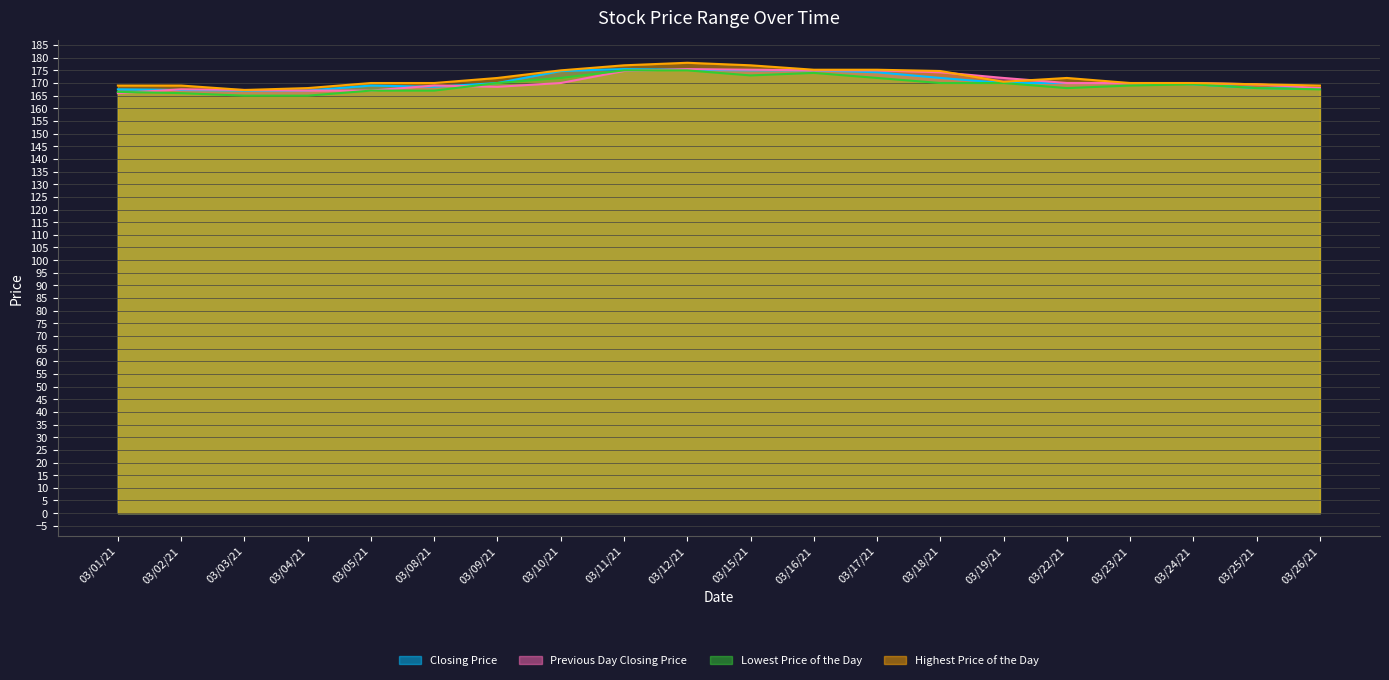

Is the value of Previous Day Closing Price at 03/05/21 greater than the value of Closing Price at 03/16/21?

No